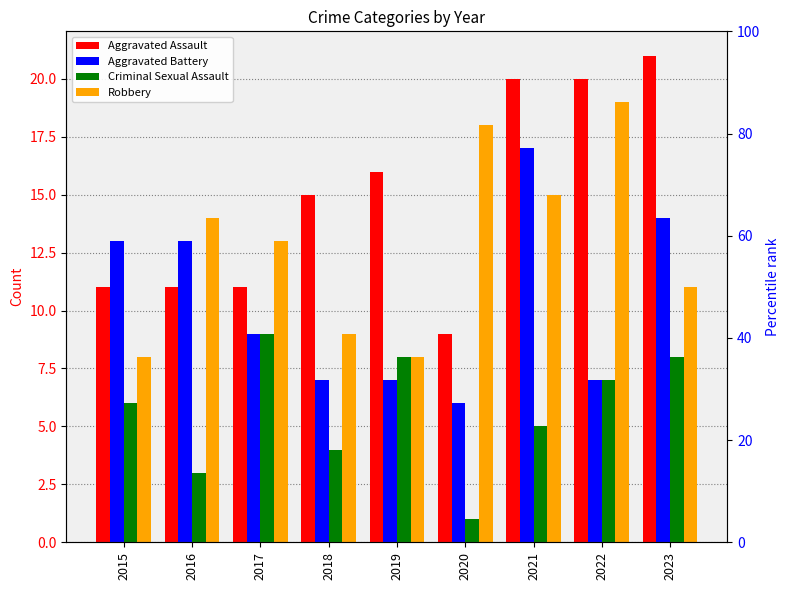

What is the difference between the maximum and minimum values in the Aggravated Battery series?

11